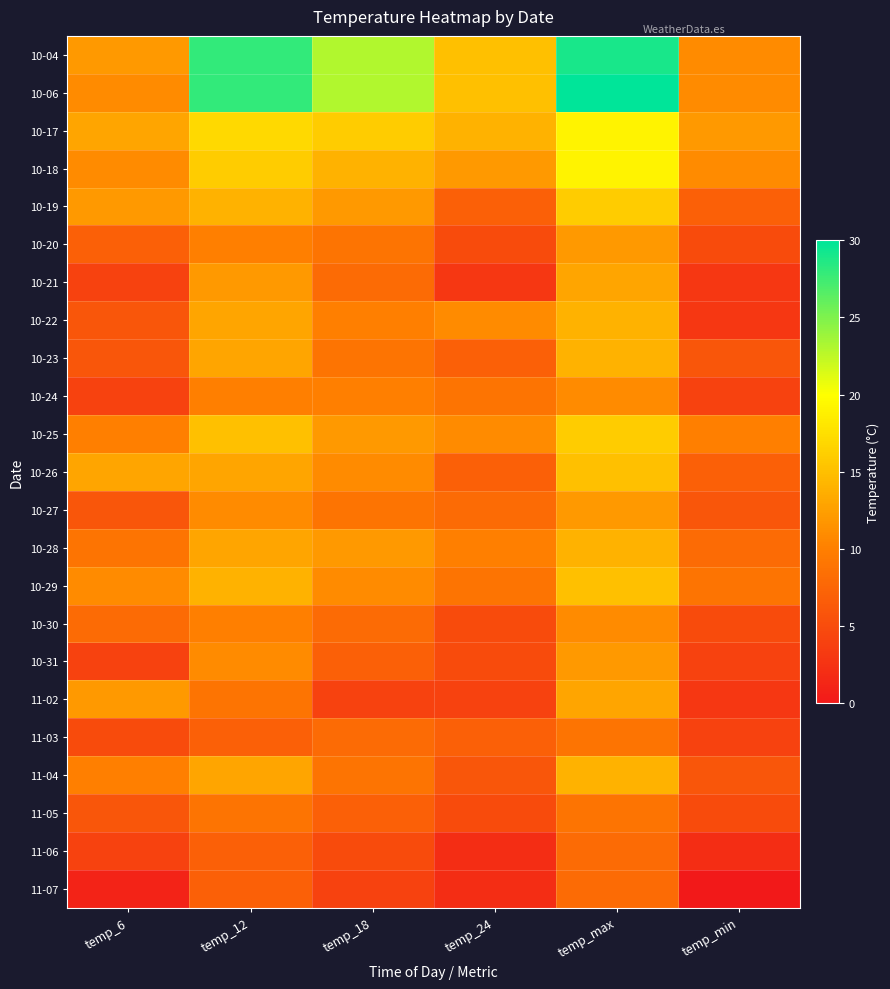

Between temp_max and temp_12, which is larger?

temp_max